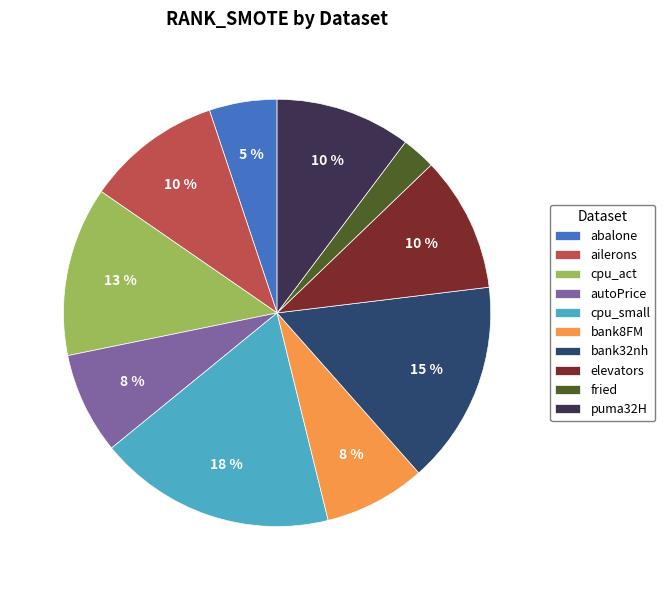

Combined, do bank8FM and elevators account for over 50%?

No